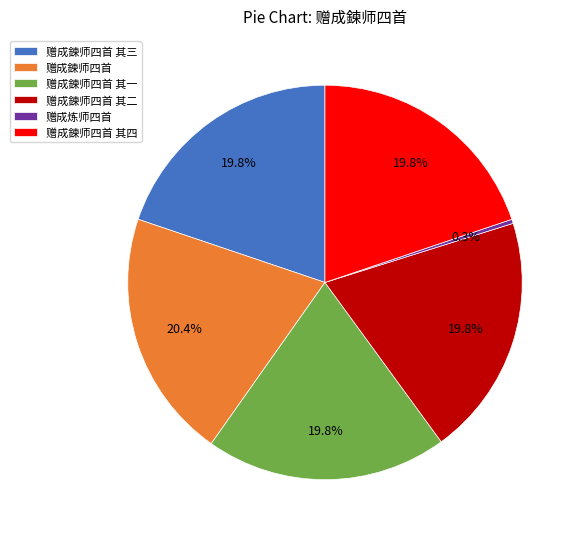

To the nearest percent, what is the difference between the largest and smallest slice percentages?

20%